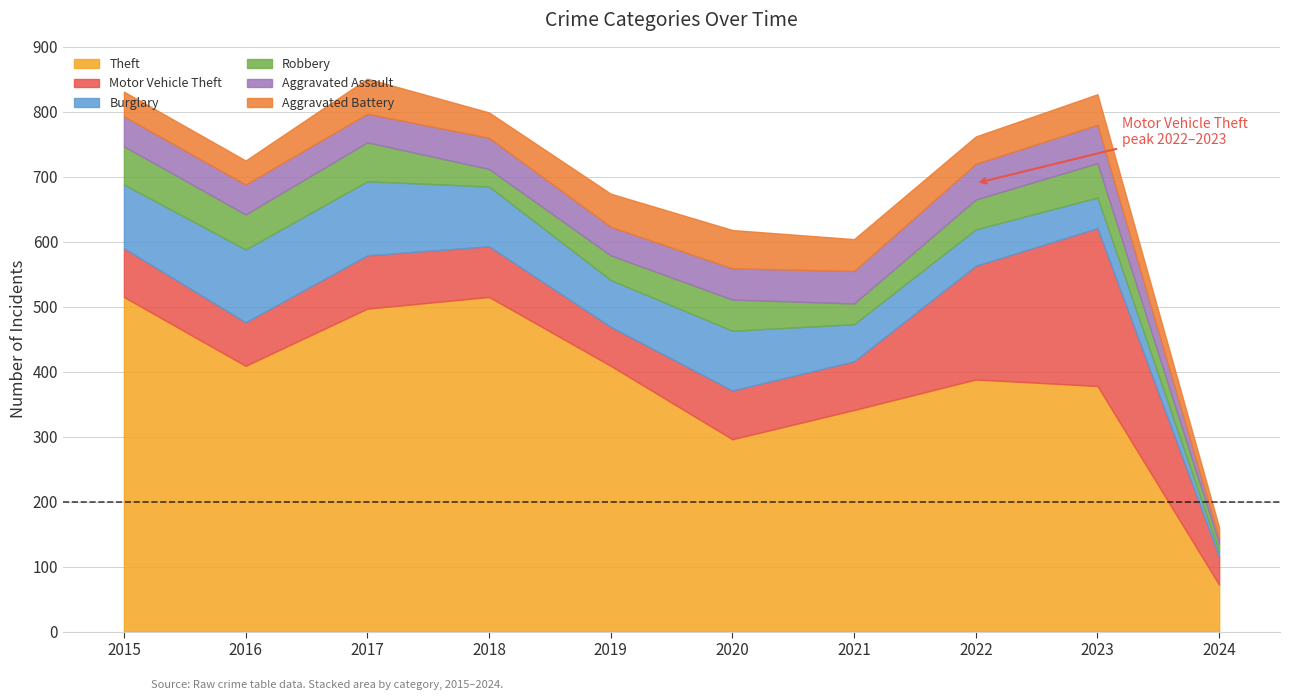

How many interior local valleys does the Motor Vehicle Theft series have?

2